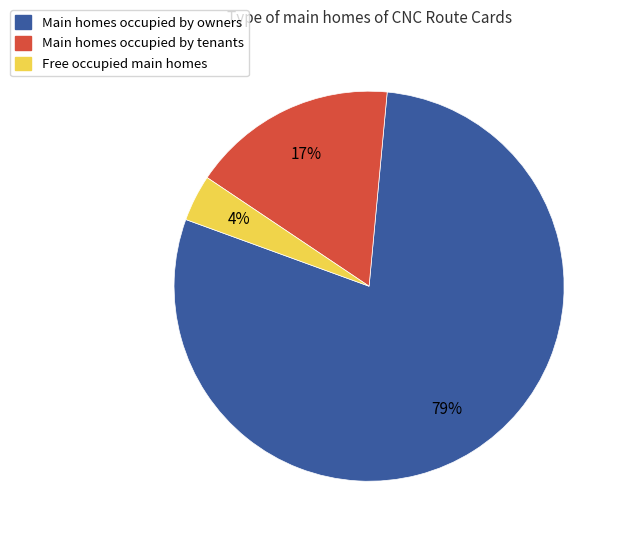

What is the smallest slice in the pie chart?

Free occupied main homes